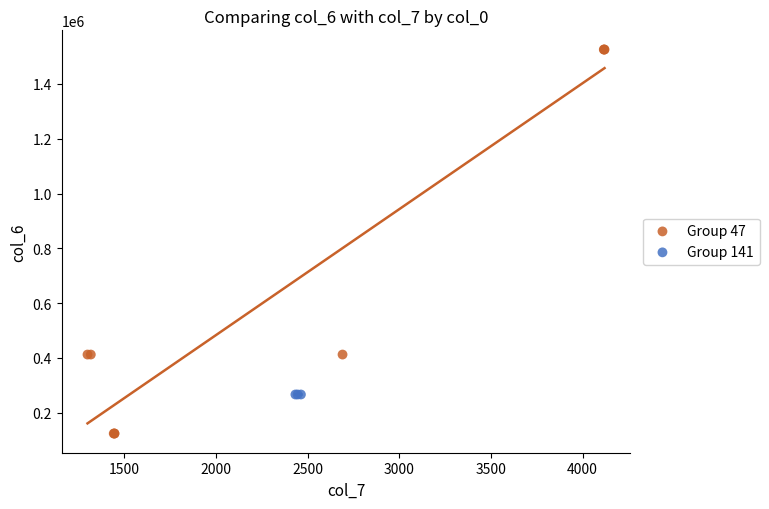

Which series reaches the maximum Y coordinate?

Group 47